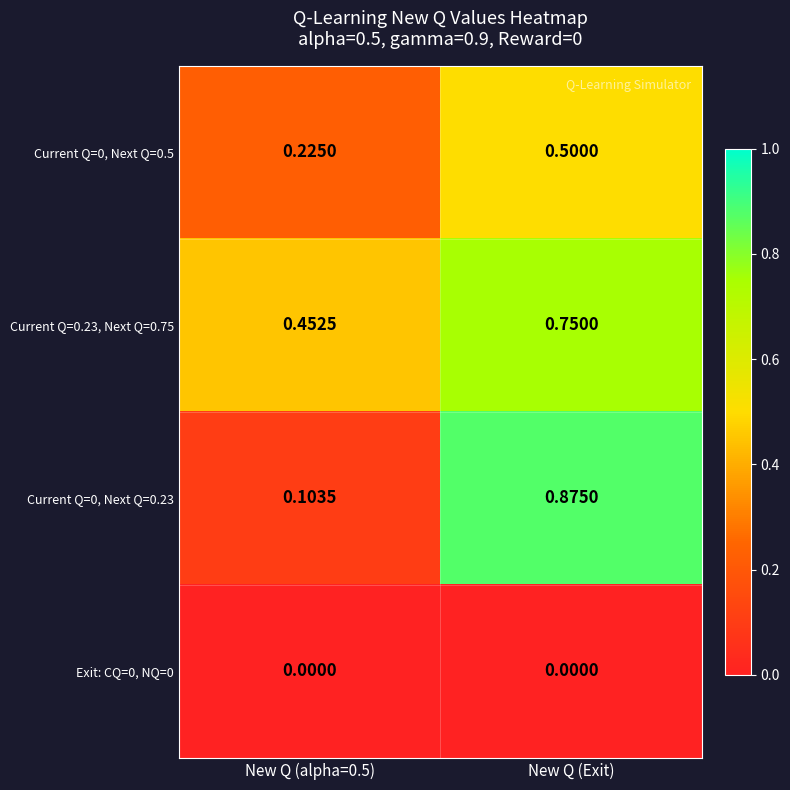

At which category is the sum across all series the highest?

New Q (Exit)